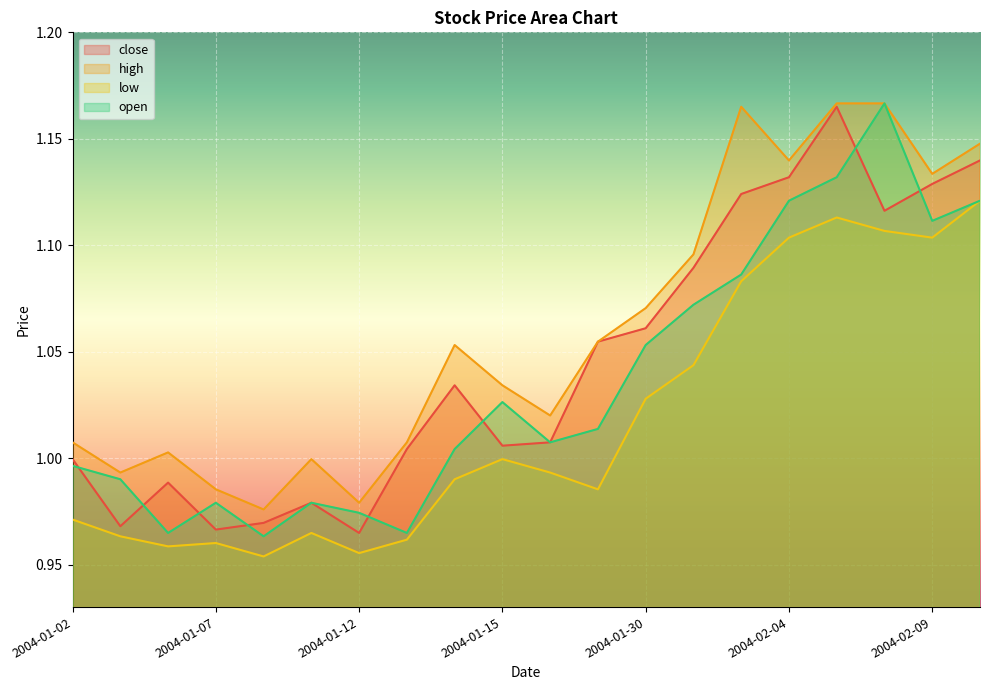

Which label corresponds to the smallest value in the chart?

2004-01-08